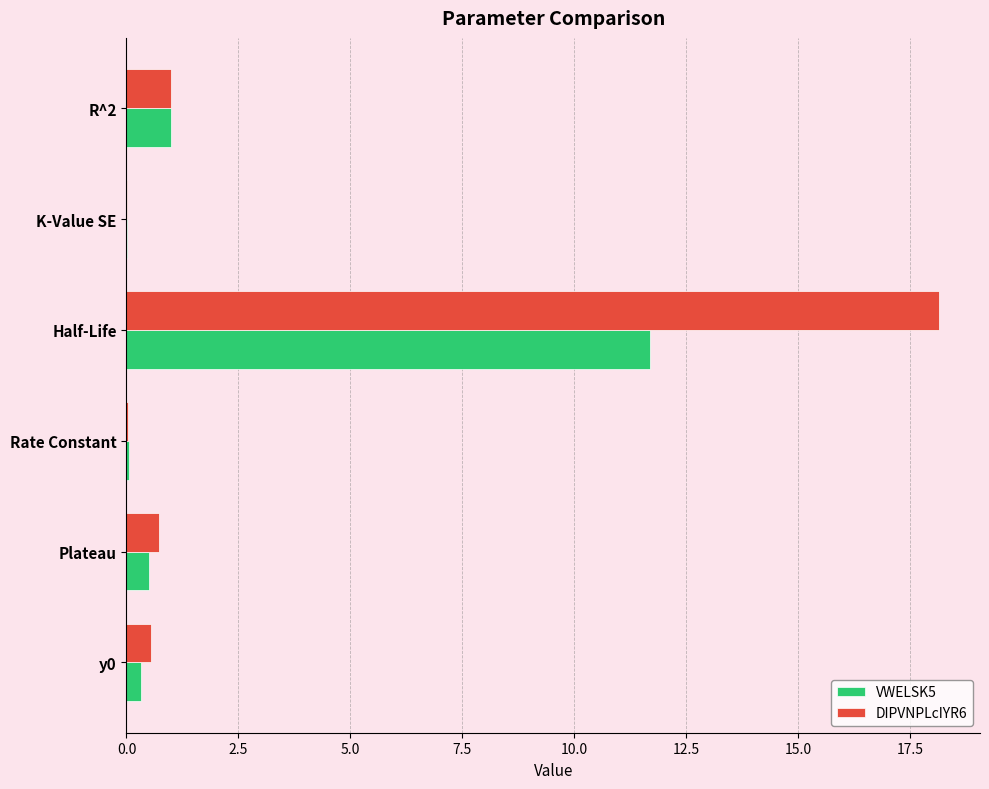

Is the value of DIPVNPLcIYR6 at Plateau greater than the value of VWELSK5 at y0?

Yes